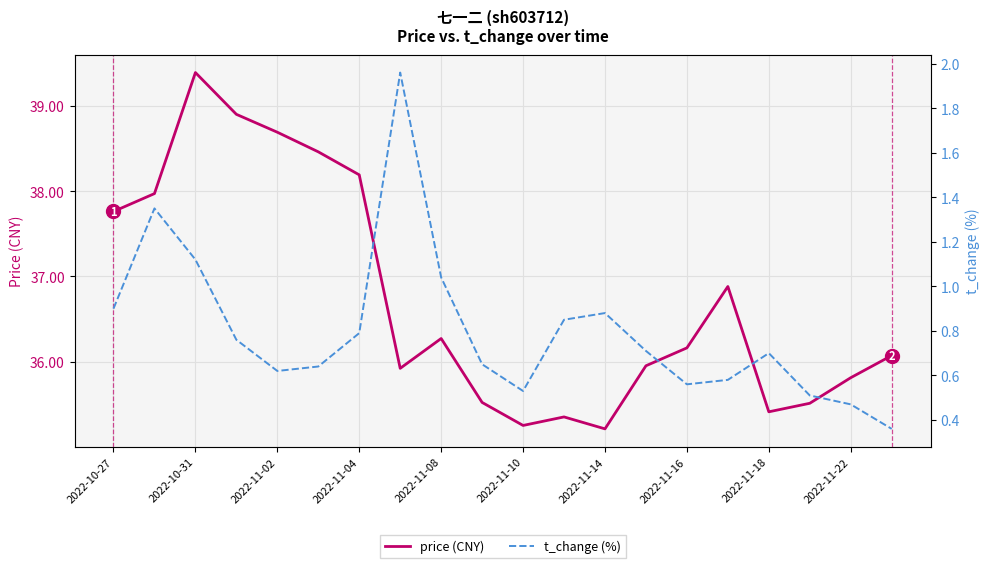

Where does the price (CNY) series first go above 36?

2022-10-27